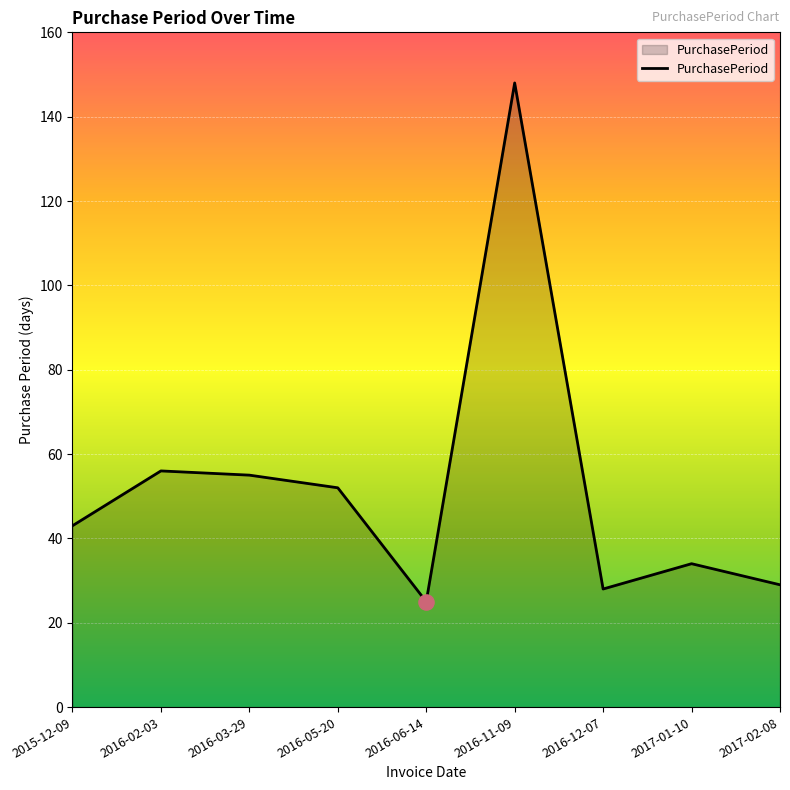

Between 2015-12-09 and 2016-05-20, which is larger?

2016-05-20